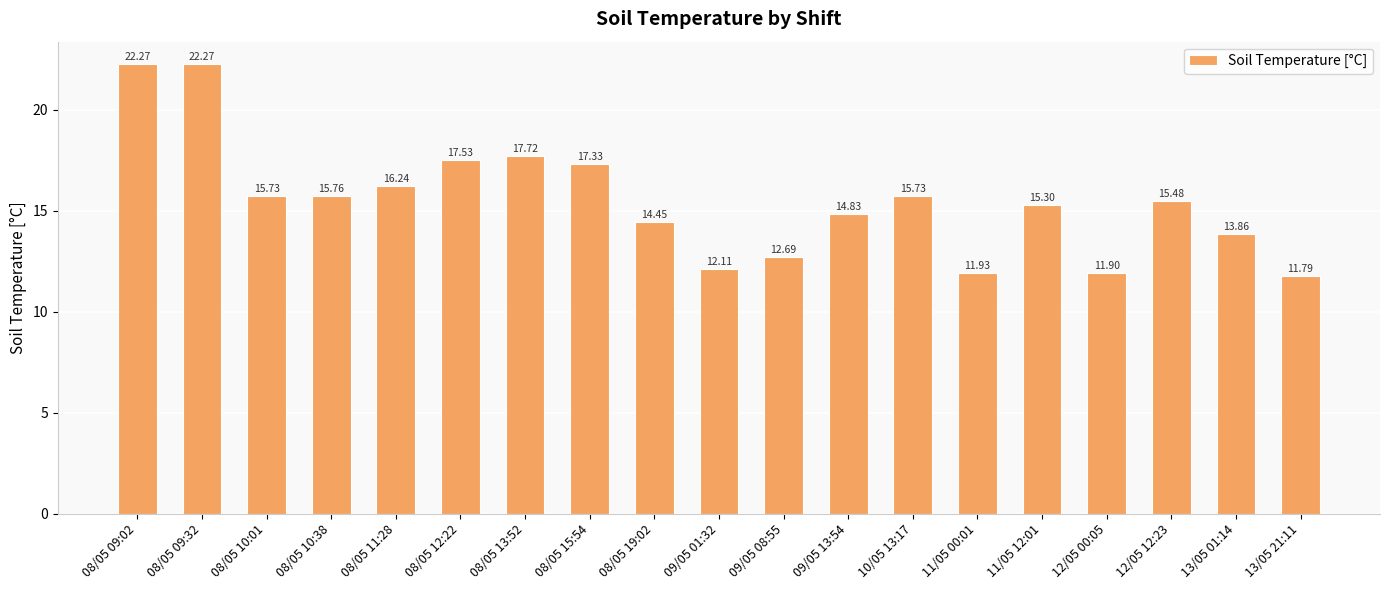

True or false: the data shows 10.2 at 08/05 10:38.

False